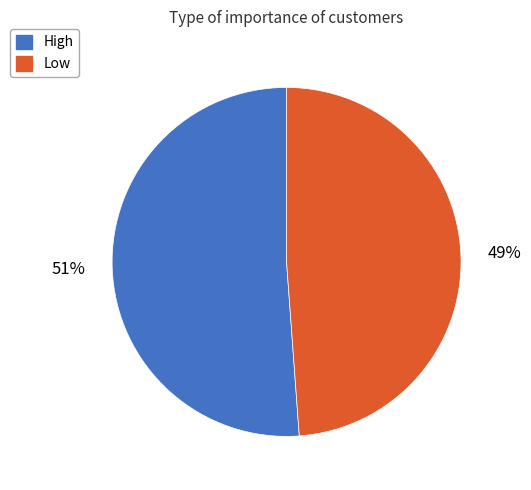

The High slice represents 59% of the pie. True or false?

False